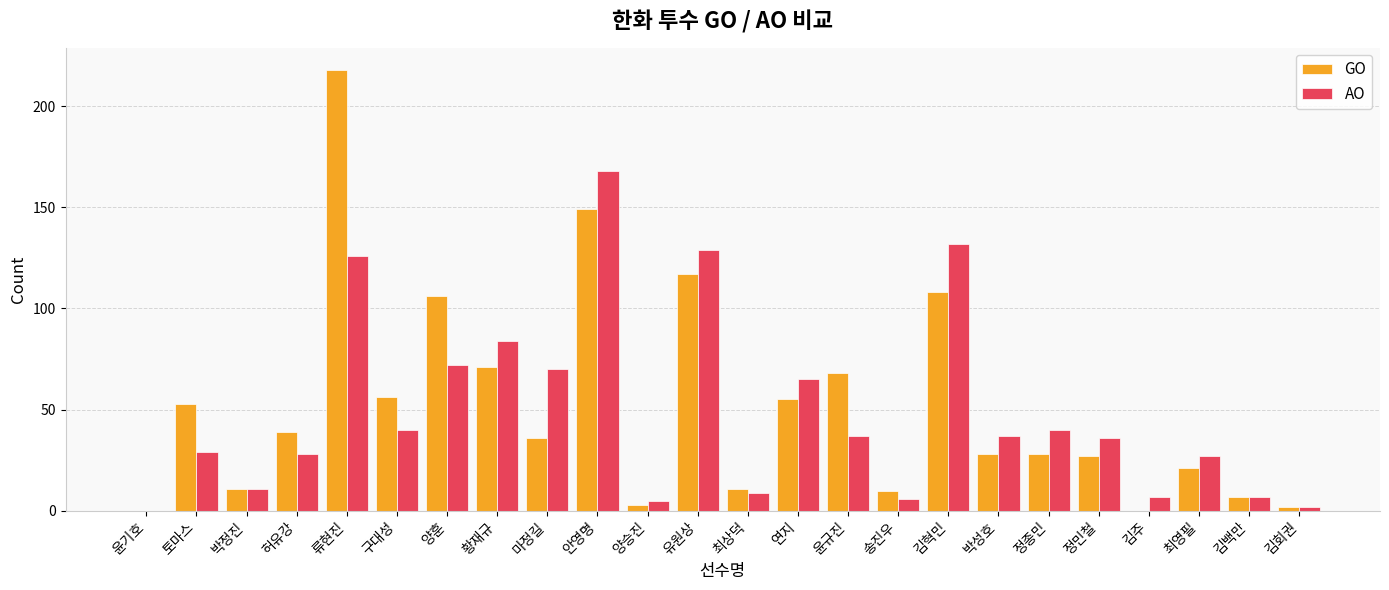

What is the sum of the GO values at 토마스 and 김백만?

60